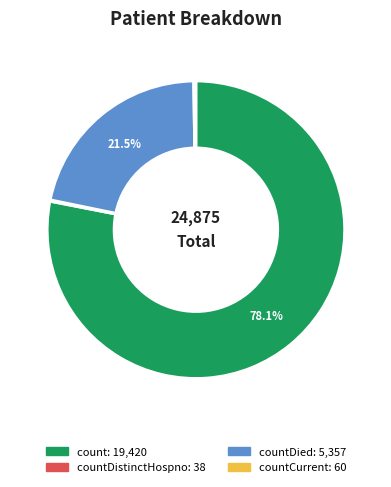

Is there a majority slice in this chart?

Yes